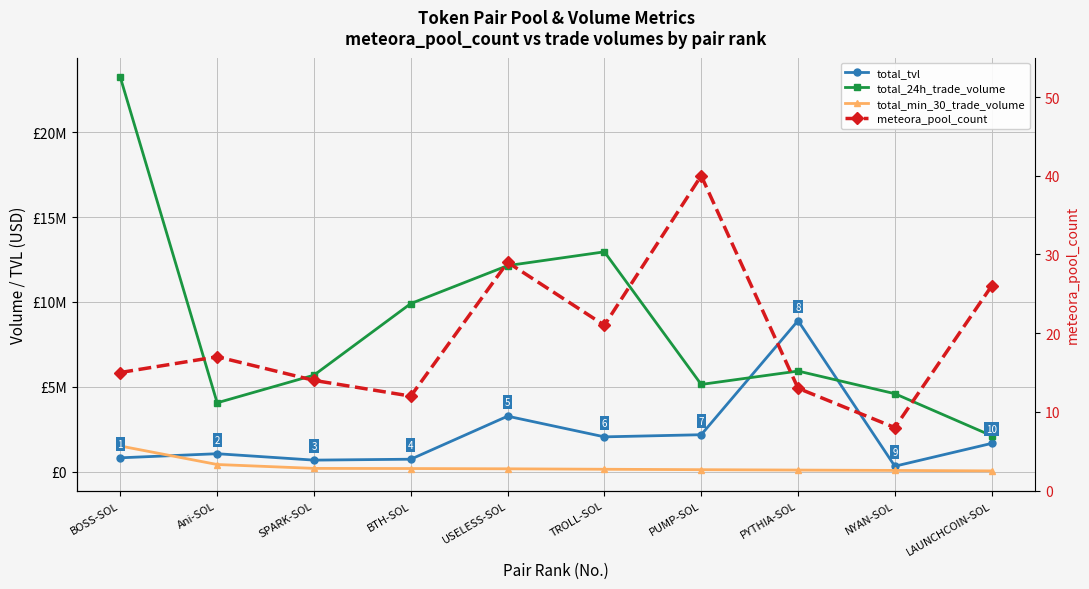

Is this an area chart (filled region under the line)?

No